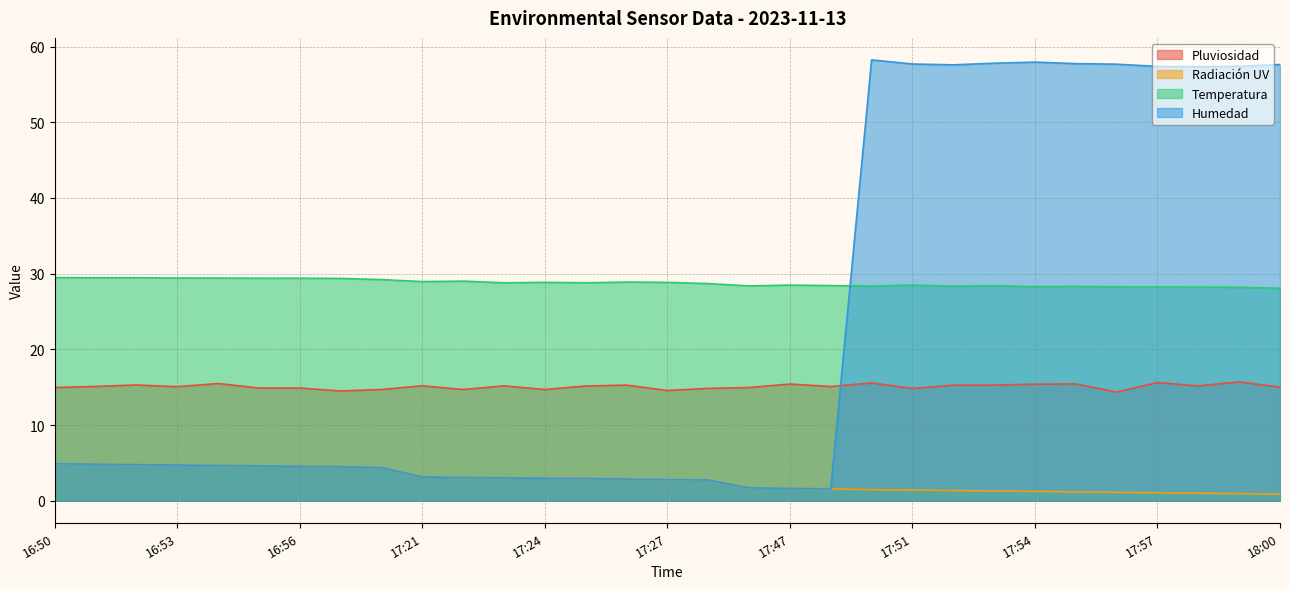

Reading left to right, extract all data points from this chart.

Pluviosidad: 15.0	15.1	15.3	15.1	15.5	14.9	14.9	14.5	14.7	15.2	14.7	15.2	14.7	15.2	15.3	14.6	14.8	15.0	15.4	15.1	15.6	14.8	15.3	15.3	15.4	15.4	14.4	15.6	15.2	15.7	15.0
Radiación UV: 4.9	4.8	4.8	4.7	4.7	4.6	4.5	4.5	4.4	3.1	3.1	3.0	3.0	2.9	2.9	2.8	2.7	1.7	1.6	1.6	1.5	1.4	1.4	1.3	1.2	1.2	1.1	1.1	1.0	0.9	0.9
Temperatura: 29.5	29.5	29.5	29.4	29.4	29.4	29.4	29.4	29.2	28.9	29.0	28.8	28.8	28.8	28.9	28.8	28.7	28.4	28.5	28.4	28.4	28.5	28.3	28.4	28.3	28.3	28.3	28.2	28.2	28.2	28.1
Humedad: 4.9	4.8	4.8	4.7	4.7	4.6	4.5	4.5	4.4	3.1	3.1	3.0	3.0	2.9	2.9	2.8	2.7	1.7	1.6	1.6	58.2	57.7	57.6	57.8	57.9	57.7	57.7	57.4	57.3	57.4	57.6